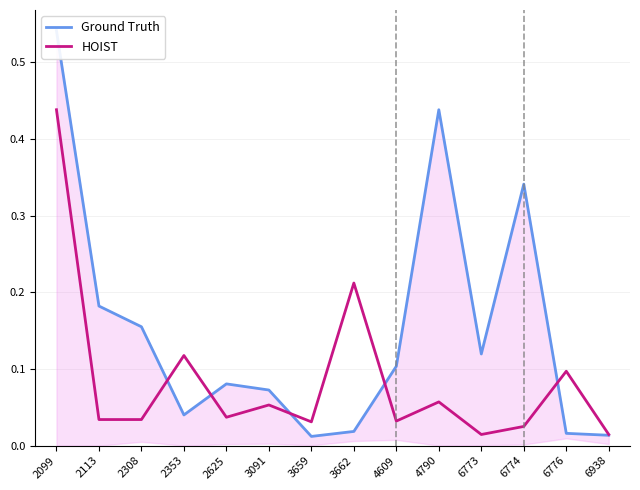

Does the chart have visible grid lines?

Yes